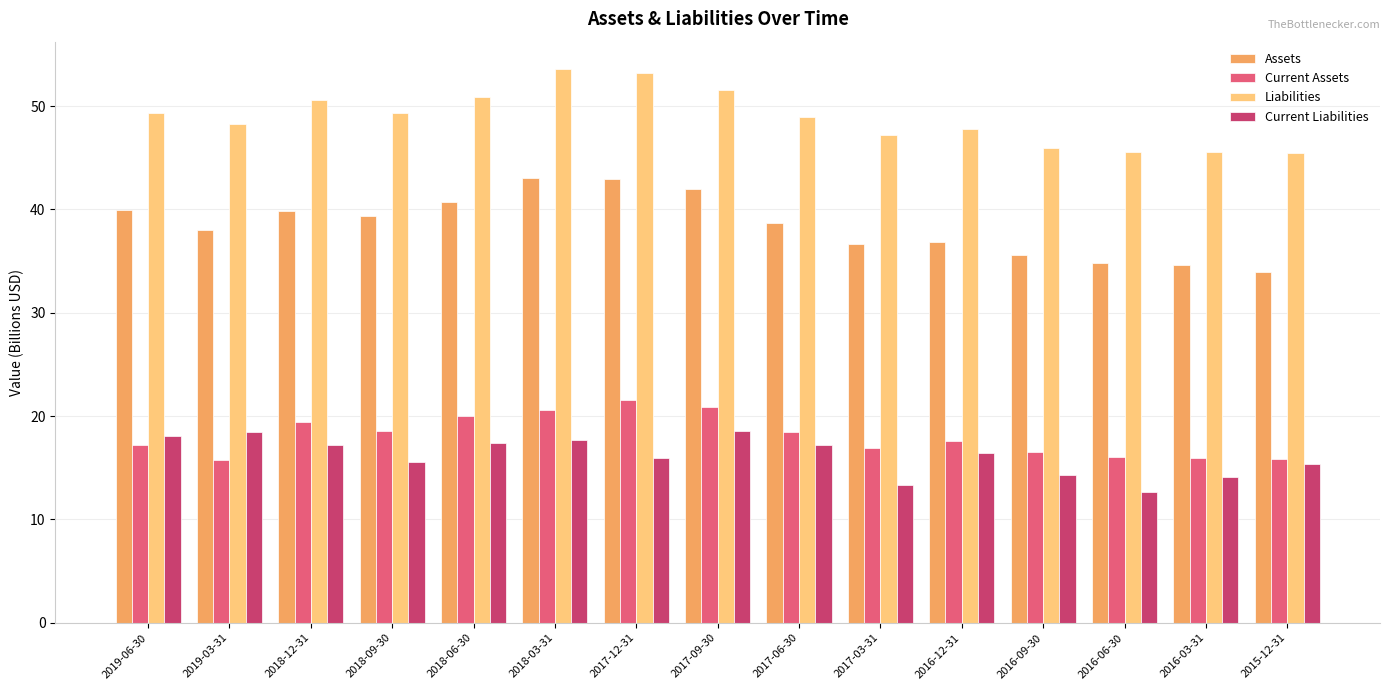

Is the value of Current Assets at 2019-06-30 greater than the value of Liabilities at 2016-06-30?

No